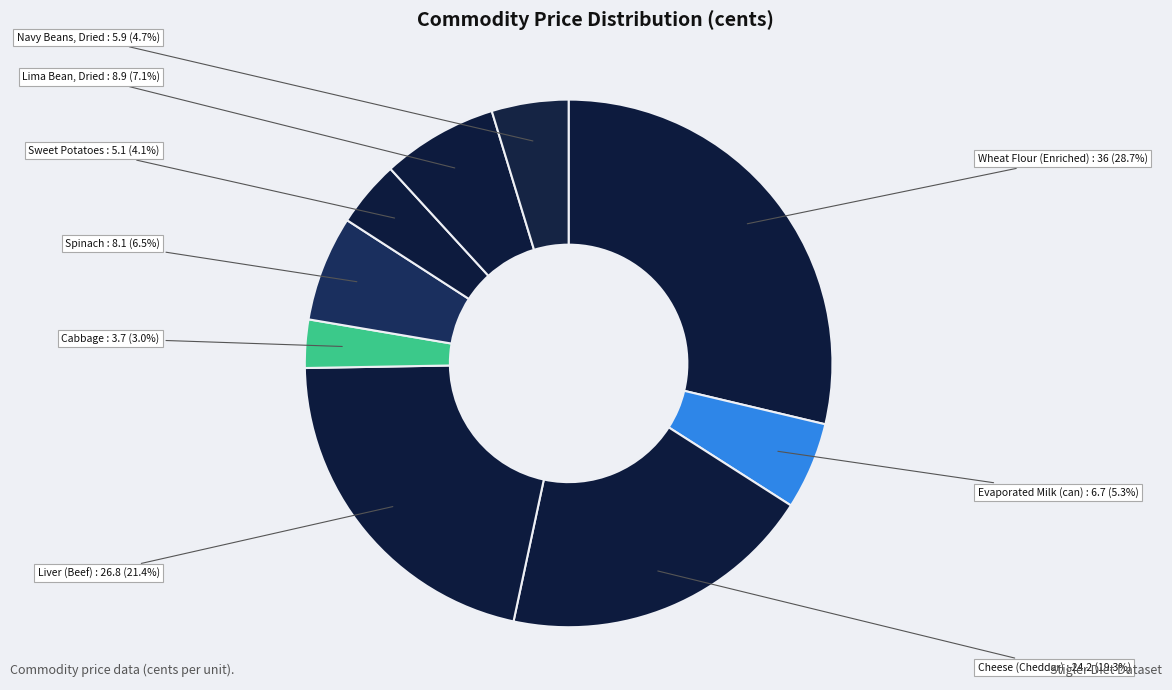

How many slices are in this pie chart?

9